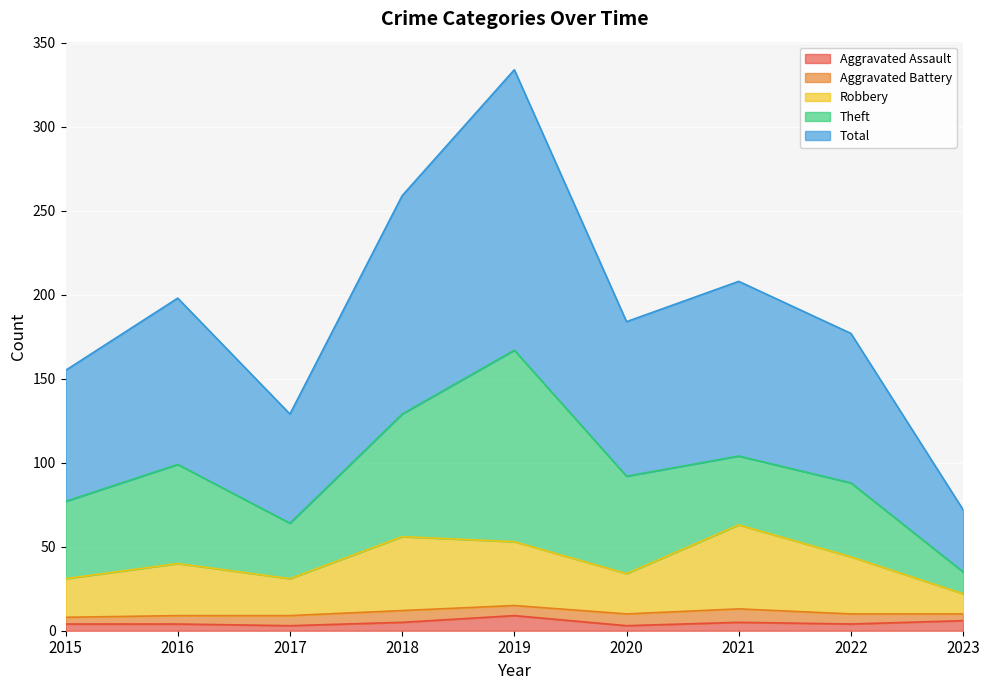

What are all the series names shown in the legend?

Aggravated Assault, Aggravated Battery, Robbery, Theft, Total